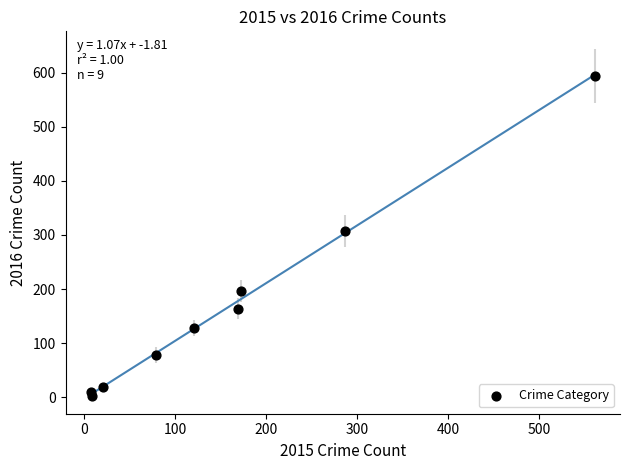

What Y value in the scatter plot is closest to 298?

307